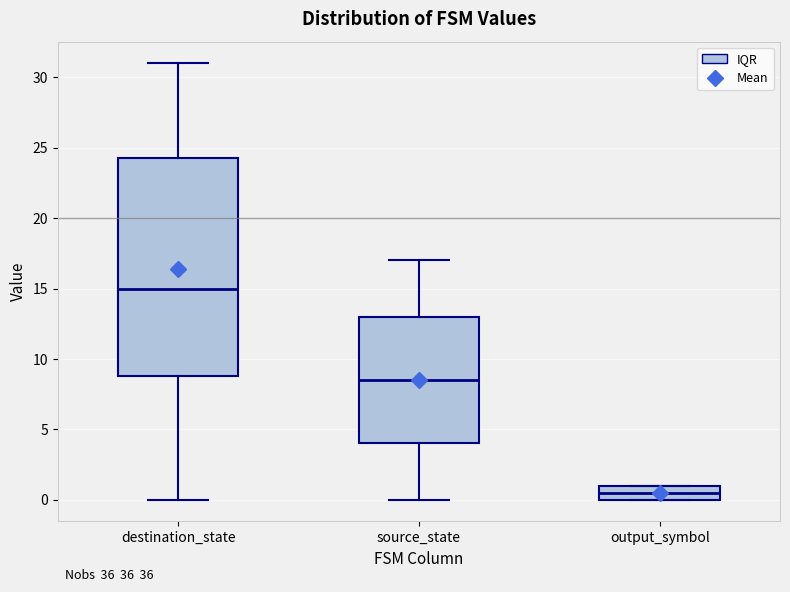

Reading left to right, read every box against the y-axis: the position of its median line, the range the box covers, and the ends of its whiskers. The values are not printed on the chart, so give them approximately, as read against the axis.

destination_state: median 15.0, box 9.0 to 24.5, whiskers 0.0 to 31.0
source_state: median 8.5, box 4.0 to 13.0, whiskers 0.0 to 17.0
output_symbol: median 0.5, box 0.0 to 1.0, whiskers 0.0 to 1.0